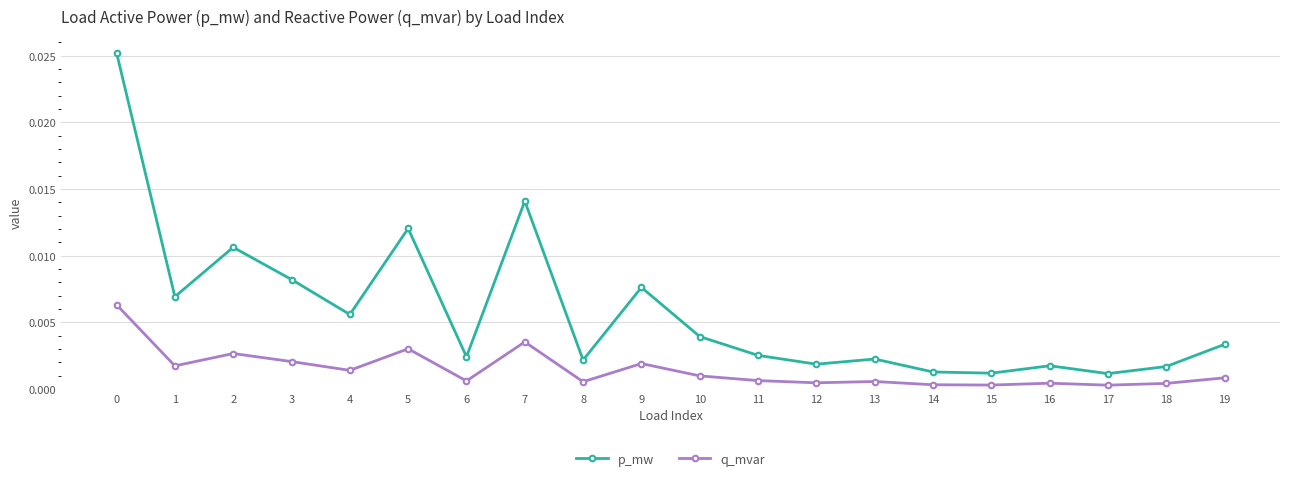

True or false: q_mvar and p_mw intersect in this chart.

False